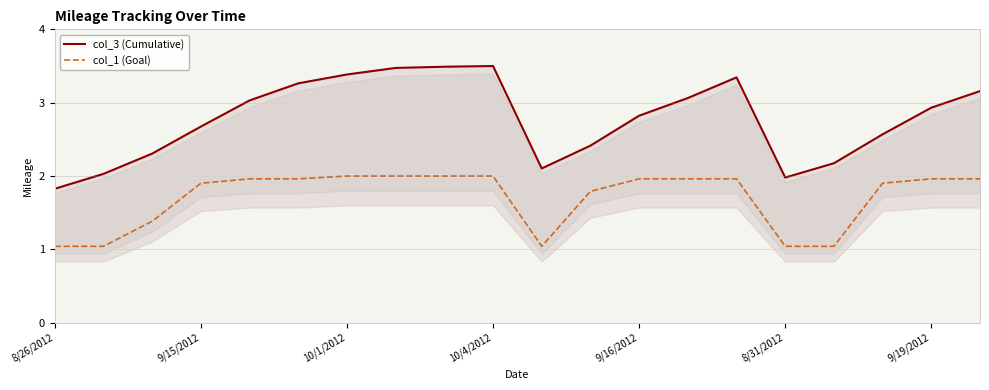

Is it true that col_1 (Goal) equals 3.5 at 10/4/2012?

False